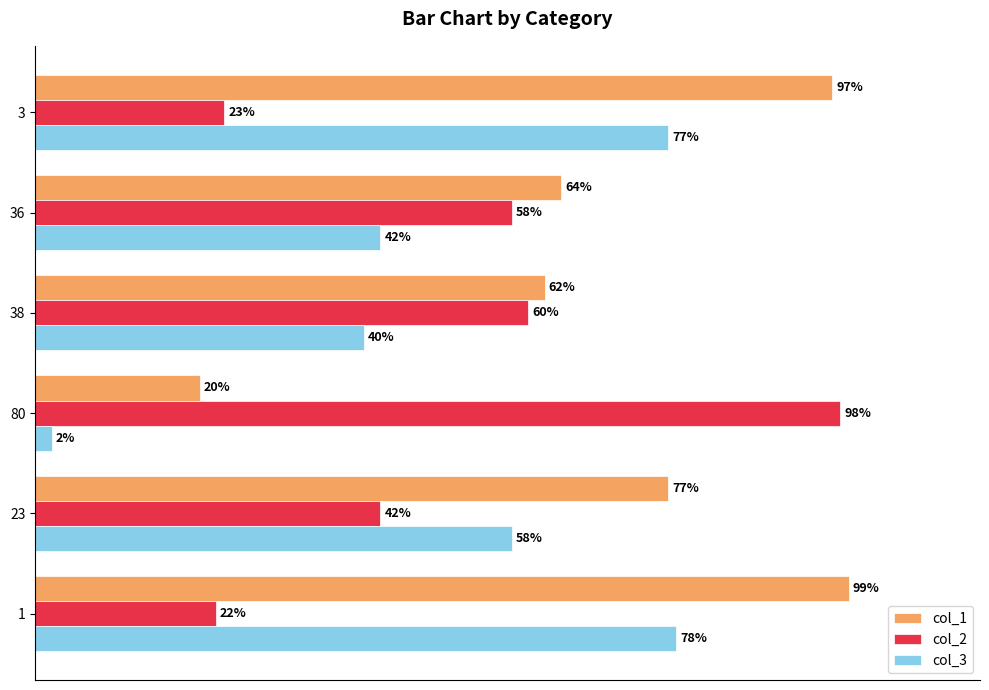

Which series changed the most between 80 and 1?

col_1